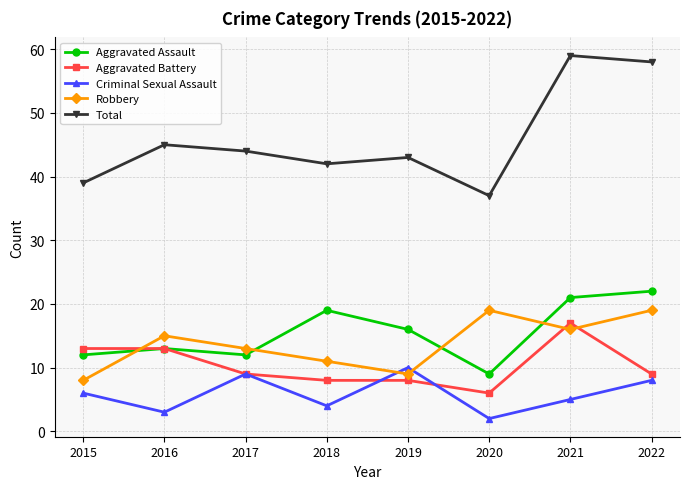

What is the difference between the maximum and minimum values in the Criminal Sexual Assault series?

8